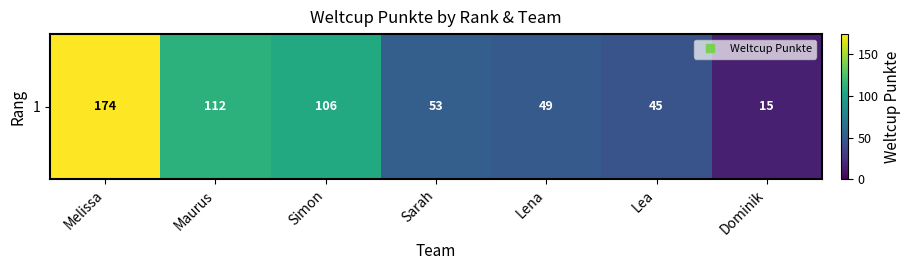

Count the number of categories in the chart.

7